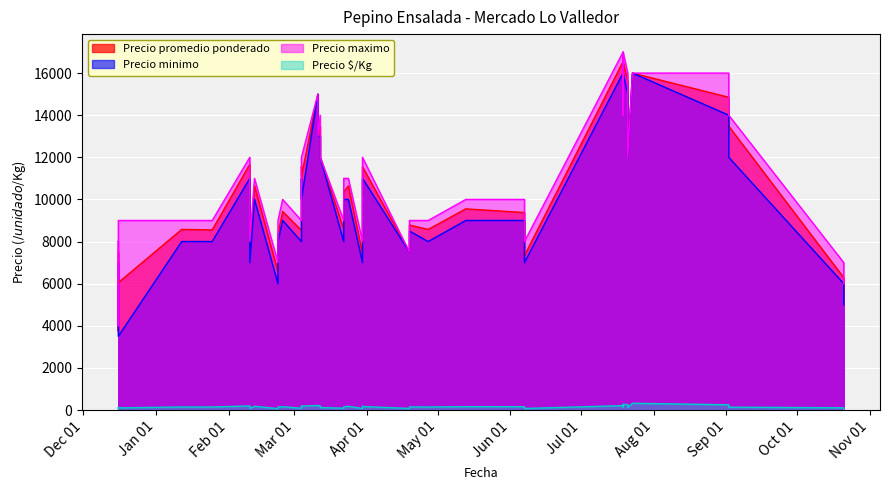

At which category does Precio maximo reach its first local valley?

3